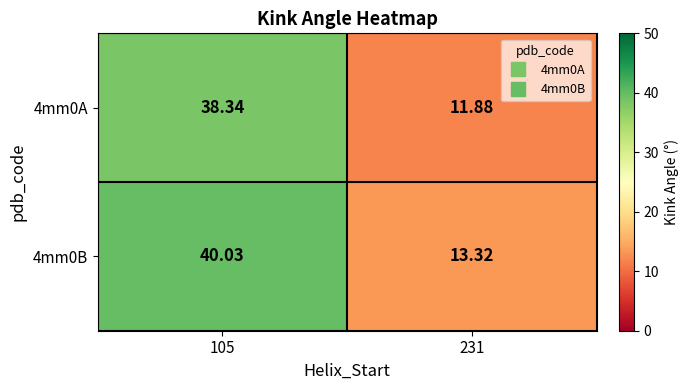

What is the difference between the highest and lowest values at 231?

1.4